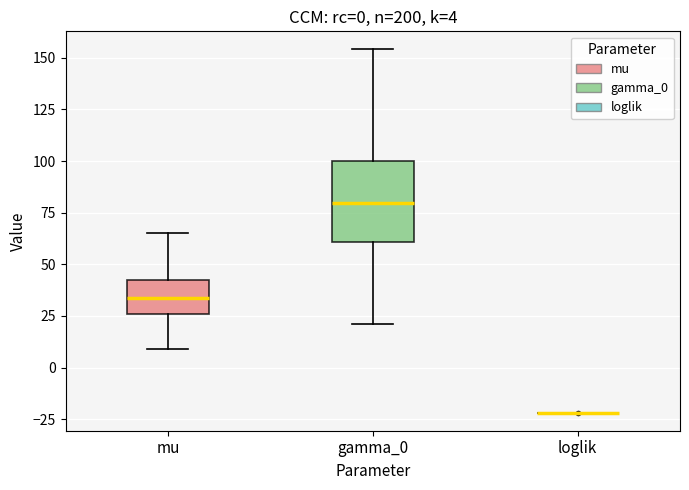

Which box is the tallest, from its lower edge to its upper edge?

gamma_0